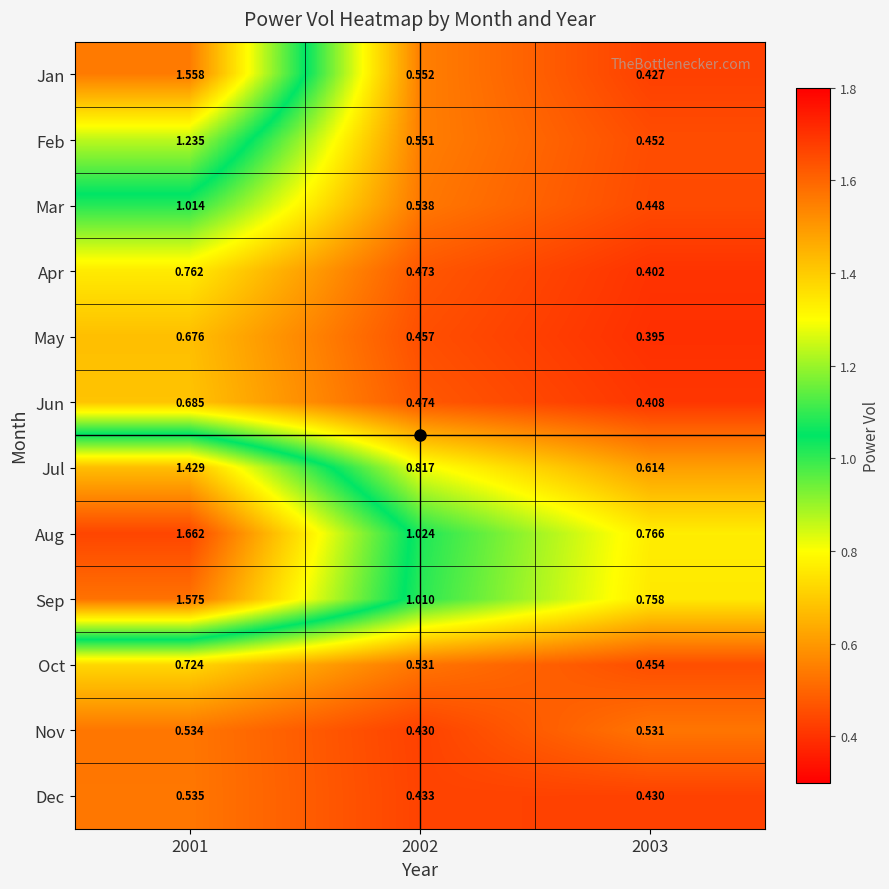

At 2003, list the series in order from smallest to largest.

May, Apr, Jun, Jan, Dec, Mar, Feb, Oct, Nov, Jul, Sep, Aug